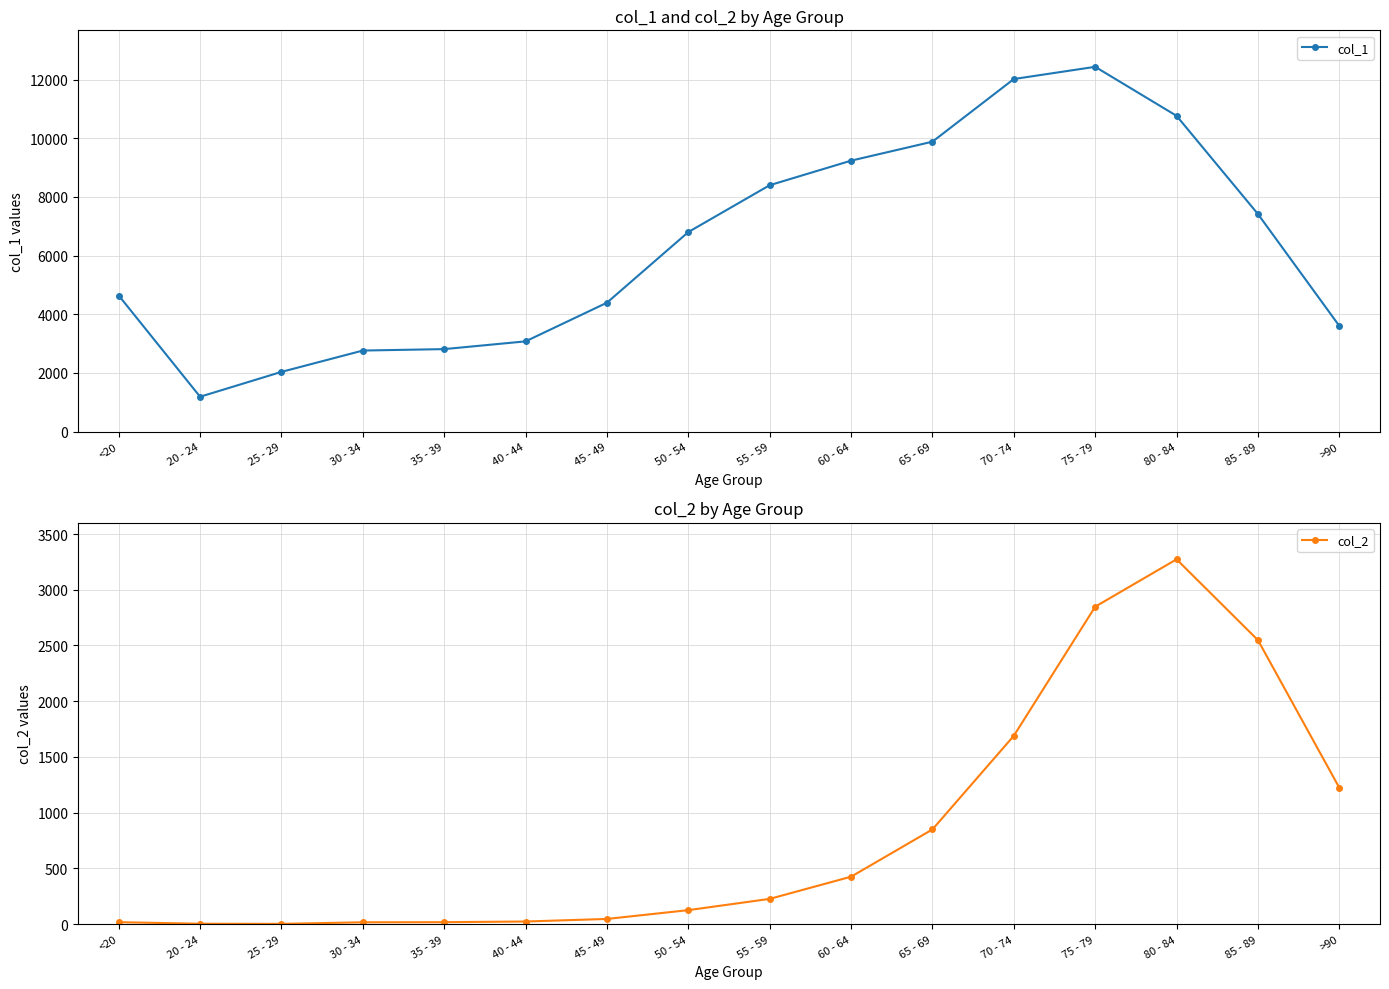

Reading right to left, list all the values displayed in this chart.

col_1: 3604	7417	10764	12434	12018	9883	9236	8400	6803	4396	3078	2814	2765	2038	1191	4641
col_2: 1224	2548	3273	2848	1690	850	426	227	126	47	24	18	17	3	4	18